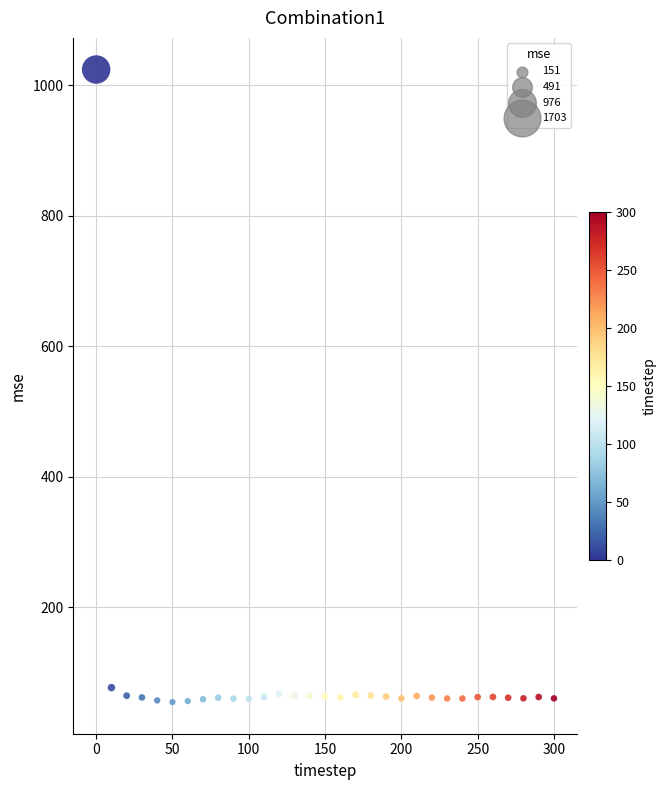

What is the range of Y values (max minus min)?

969.6